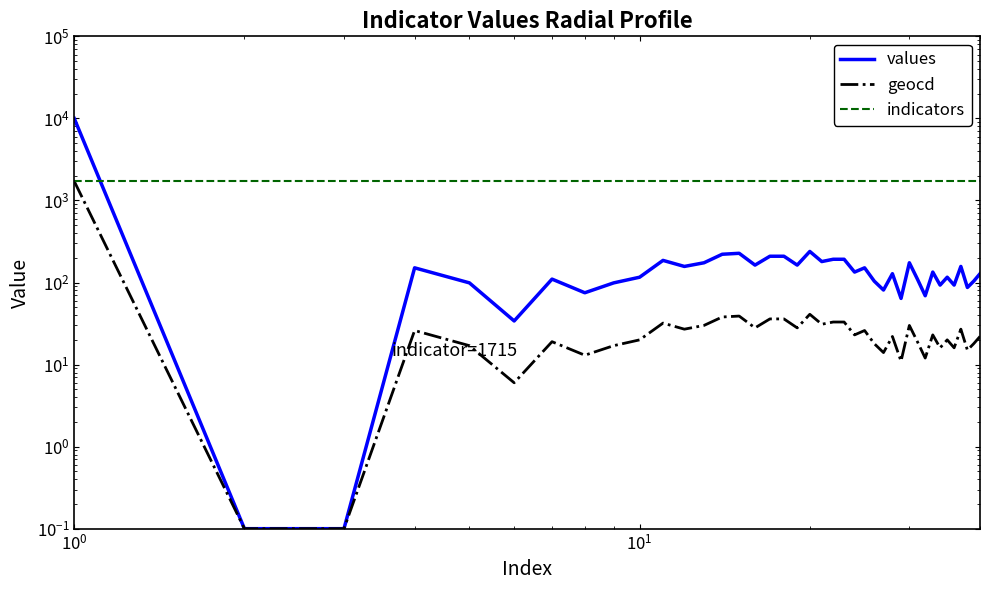

Reading left to right, list all the values displayed in this chart.

values: 10000.0	0.1	0.1	151.0	99.0	34.0	110.0	75.0	99.0	116.0	186.0	157.0	174.0	221.0	227.0	163.0	209.0	209.0	163.0	239.0	180.0	192.0	192.0	134.0	151.0	104.0	81.0	128.0	64.0	174.0	110.0	69.0	134.0	93.0	116.0	93.0	157.0	87.0	104.0	128.0
geocd: 1715.0	0.1	0.1	26.0	17.0	6.0	19.0	13.0	17.0	20.0	32.0	27.0	30.0	38.0	39.0	28.0	36.0	36.0	28.0	41.0	31.0	33.0	33.0	23.0	26.0	18.0	14.0	22.0	11.0	30.0	19.0	12.0	23.0	16.0	20.0	16.0	27.0	15.0	18.0	22.0
indicators: 1715.0	1715.0	1715.0	1715.0	1715.0	1715.0	1715.0	1715.0	1715.0	1715.0	1715.0	1715.0	1715.0	1715.0	1715.0	1715.0	1715.0	1715.0	1715.0	1715.0	1715.0	1715.0	1715.0	1715.0	1715.0	1715.0	1715.0	1715.0	1715.0	1715.0	1715.0	1715.0	1715.0	1715.0	1715.0	1715.0	1715.0	1715.0	1715.0	1715.0